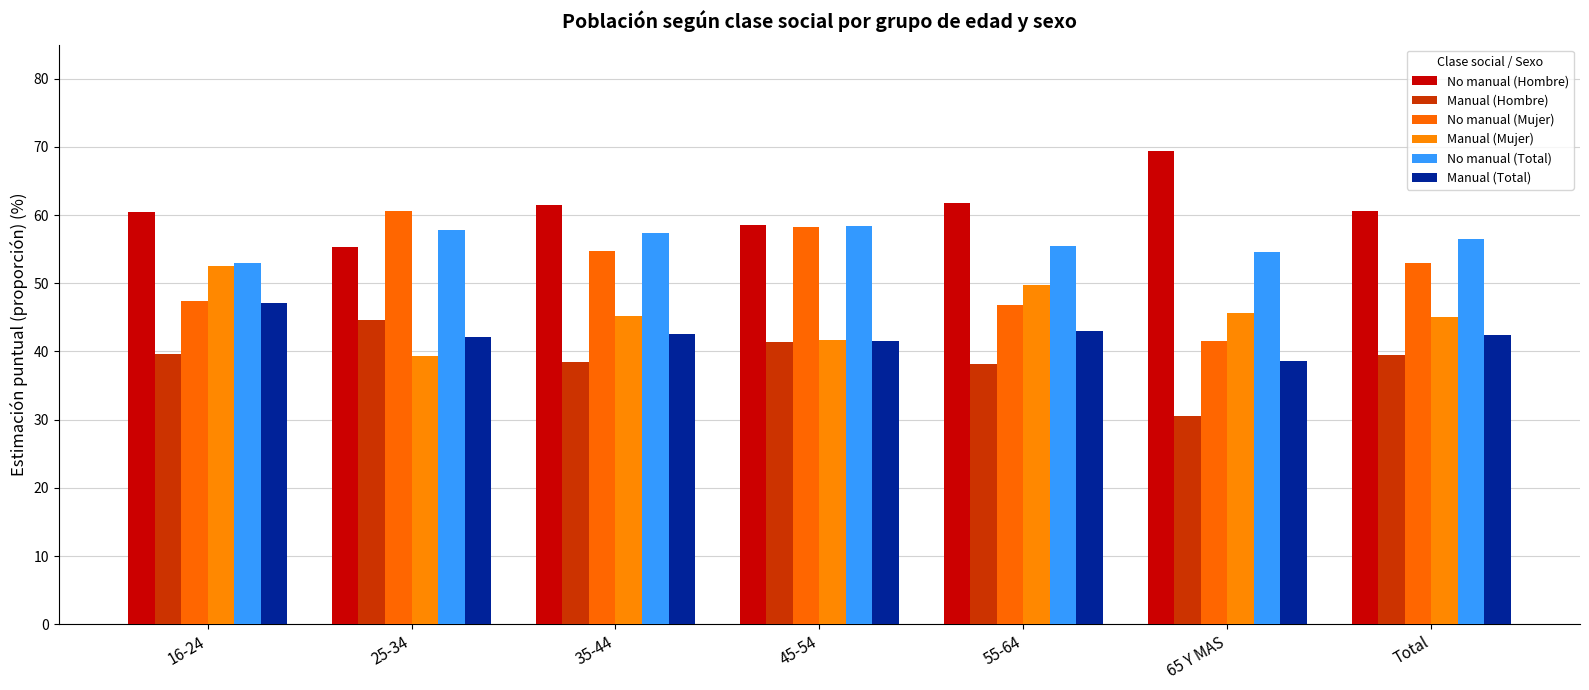

Which series has the largest total across all categories?

No manual (Hombre)